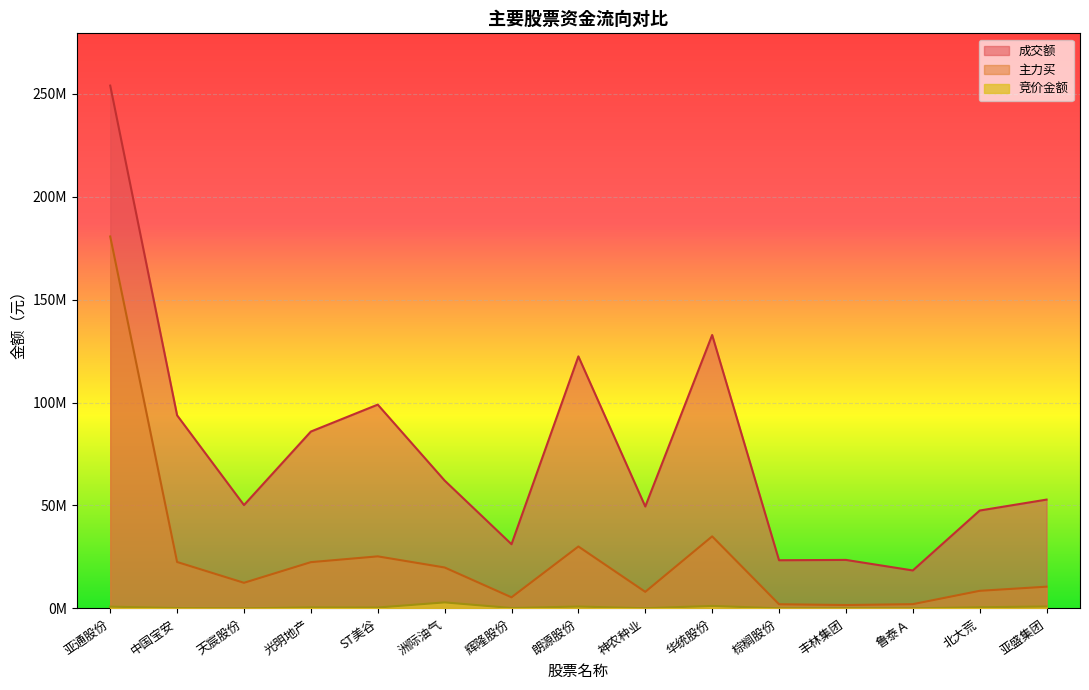

How many categories are shown in the chart?

15